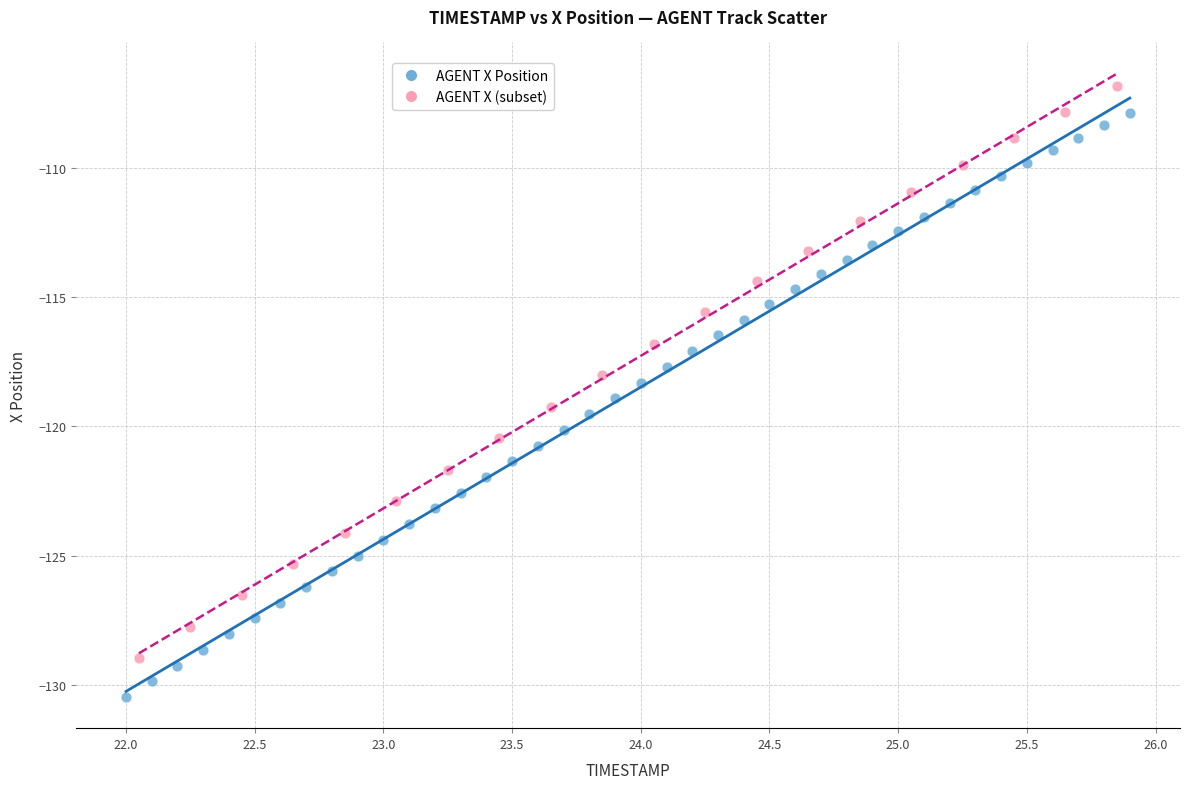

Which series contains the lowest Y value?

AGENT X Position